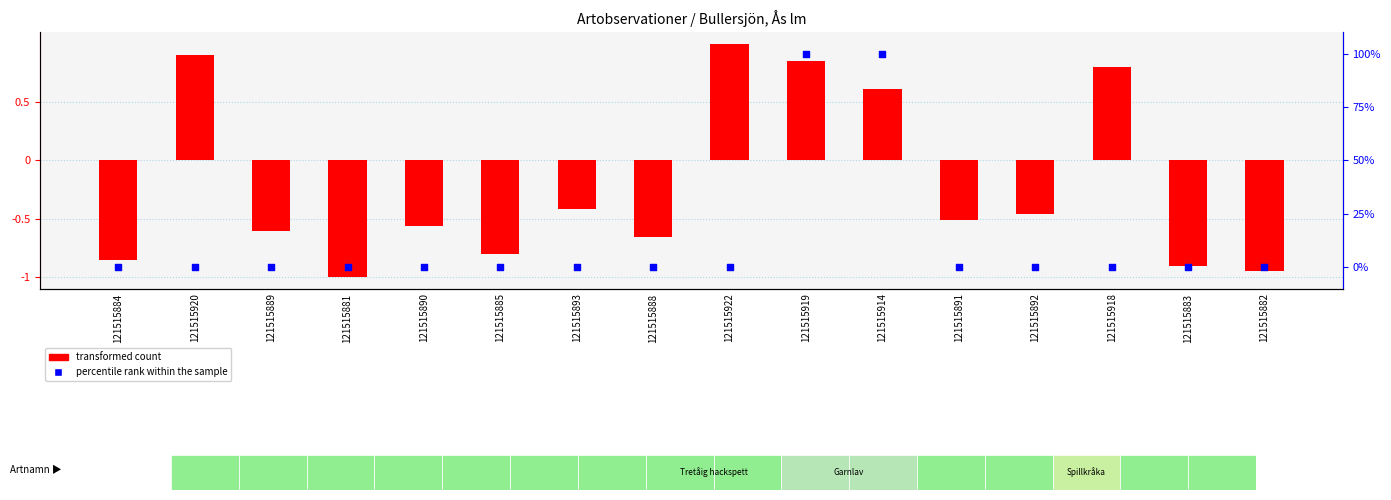

What are all the series names shown in the legend?

transformed count, percentile rank within the sample